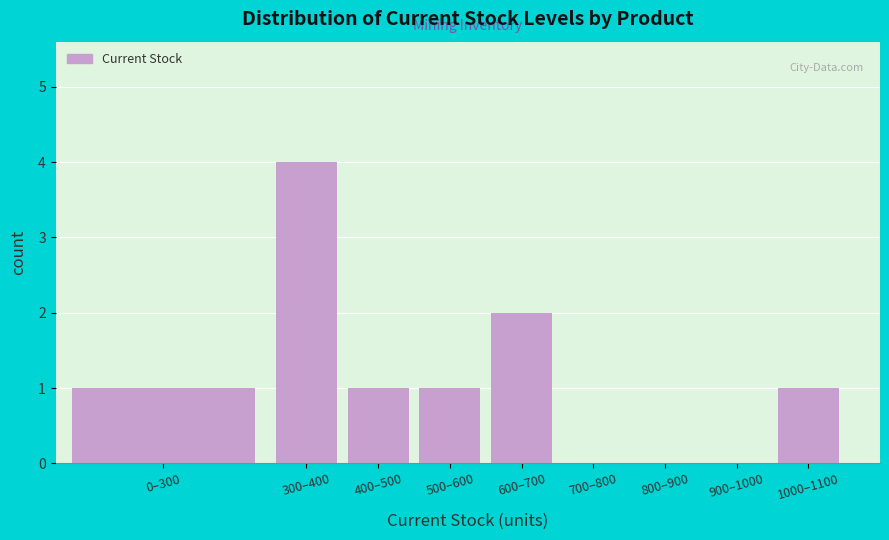

Reading right to left, what are all the values shown in this chart?

1000–1100=1	900–1000=0	800–900=0	700–800=0	600–700=2	500–600=1	400–500=1	300–400=4	0–300=1